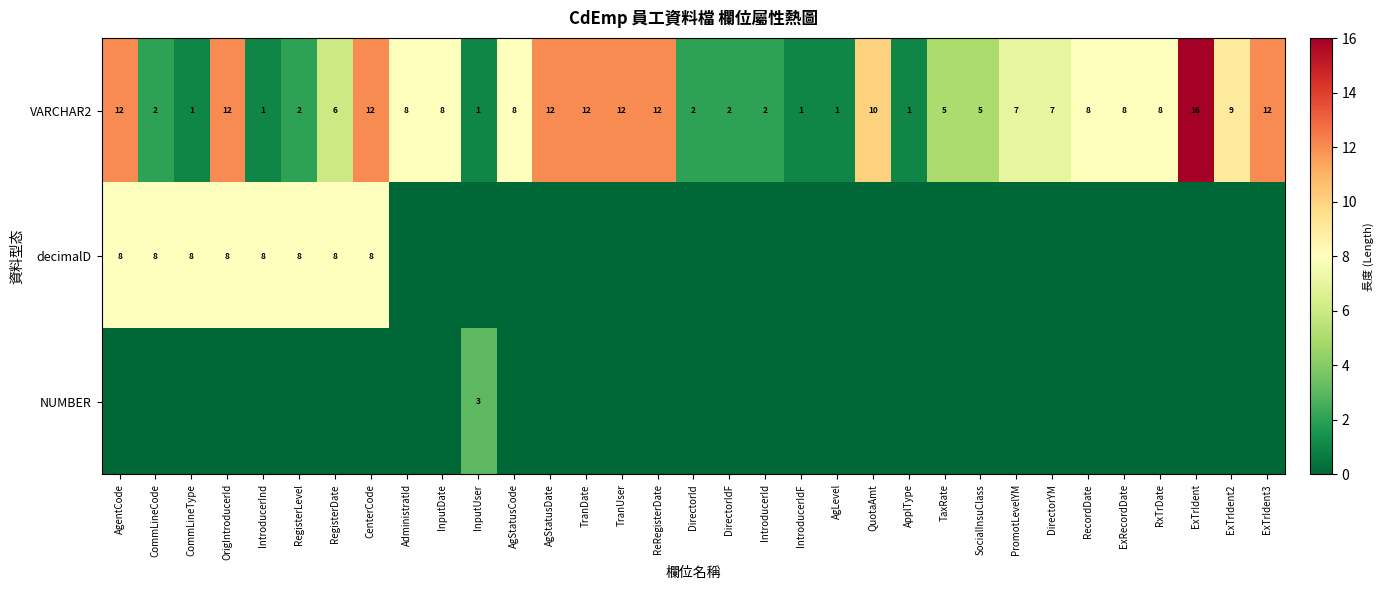

How many categories are shown in the chart?

33